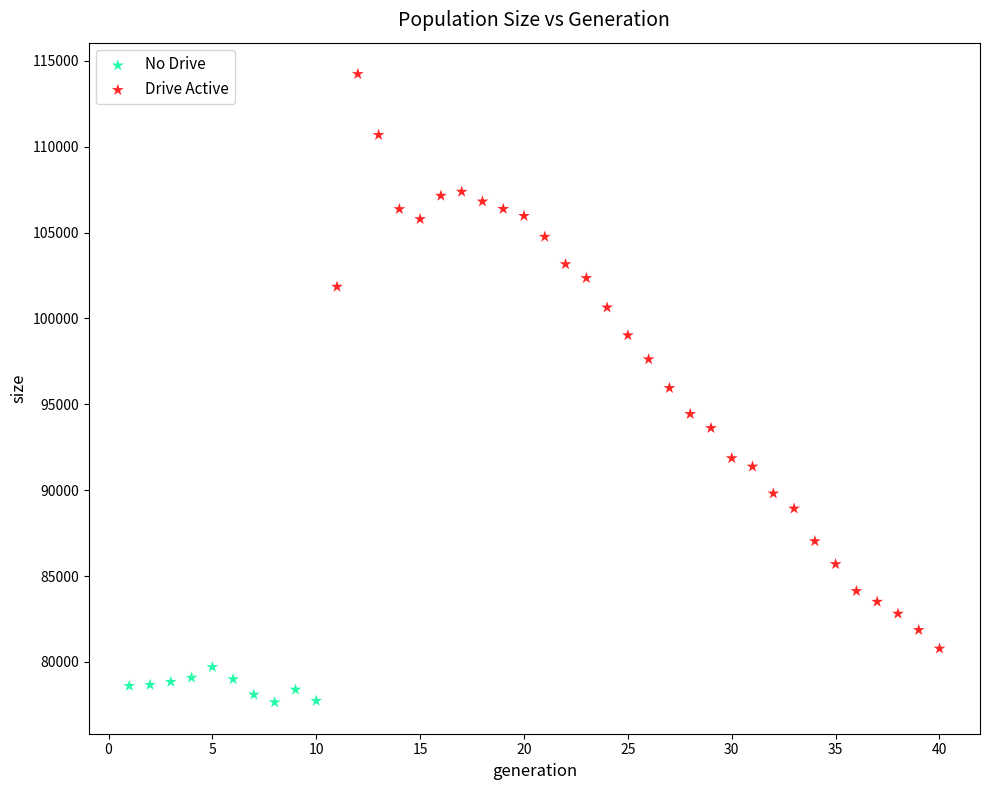

Which series has the largest Y range (max minus min)?

Drive Active